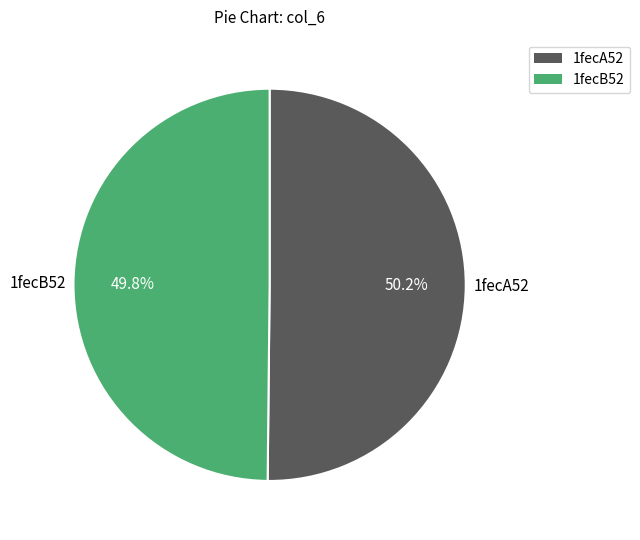

Is there a majority slice in this chart?

Yes